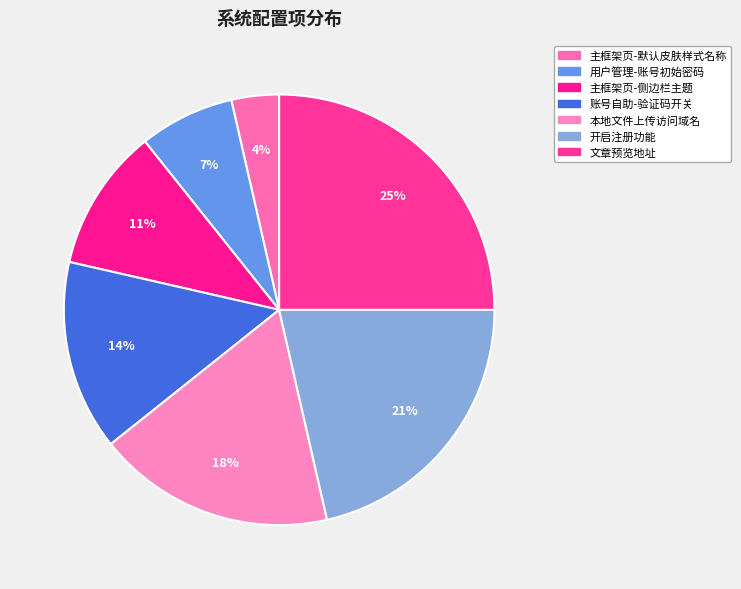

Rank the categories by value from highest to lowest.

文章预览地址, 开启注册功能, 本地文件上传访问域名, 账号自助-验证码开关, 主框架页-侧边栏主题, 用户管理-账号初始密码, 主框架页-默认皮肤样式名称